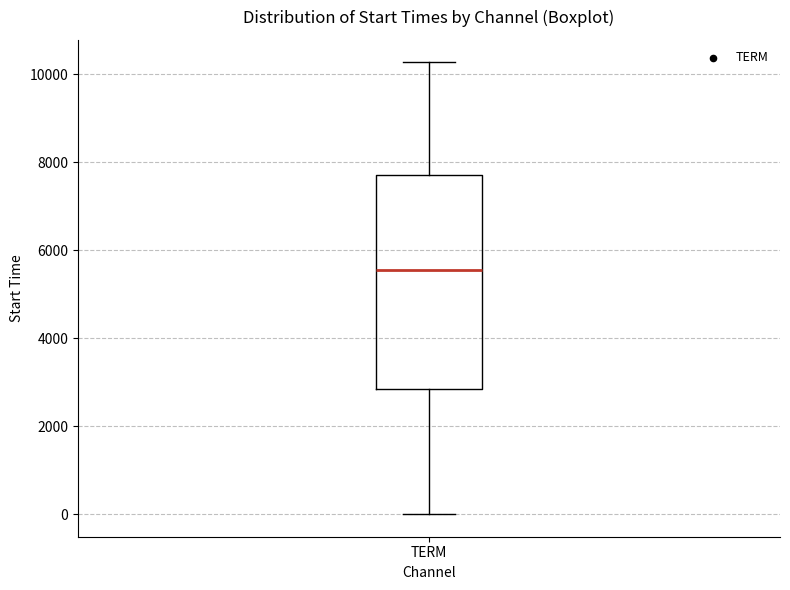

Transcribe this box plot: give where the median line is, the range the box spans, and where the two whiskers end, as read against the y-axis. The values are not printed on the chart, so give them approximately, as read against the axis.

median 5600, box 2800 to 7800, whiskers 0 to 10200